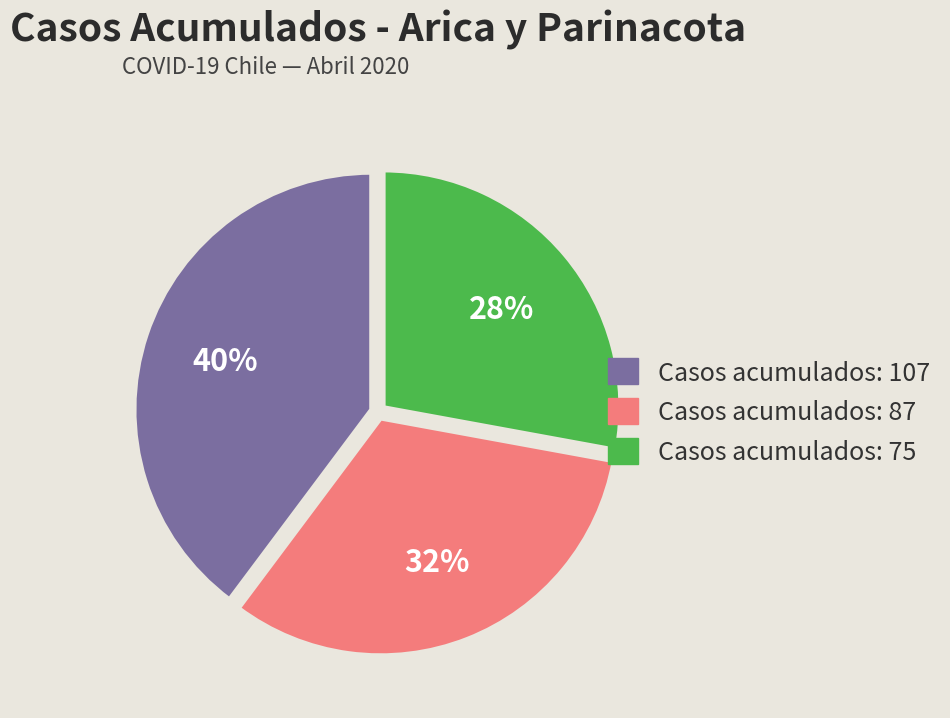

Count the number of slices in the pie.

3